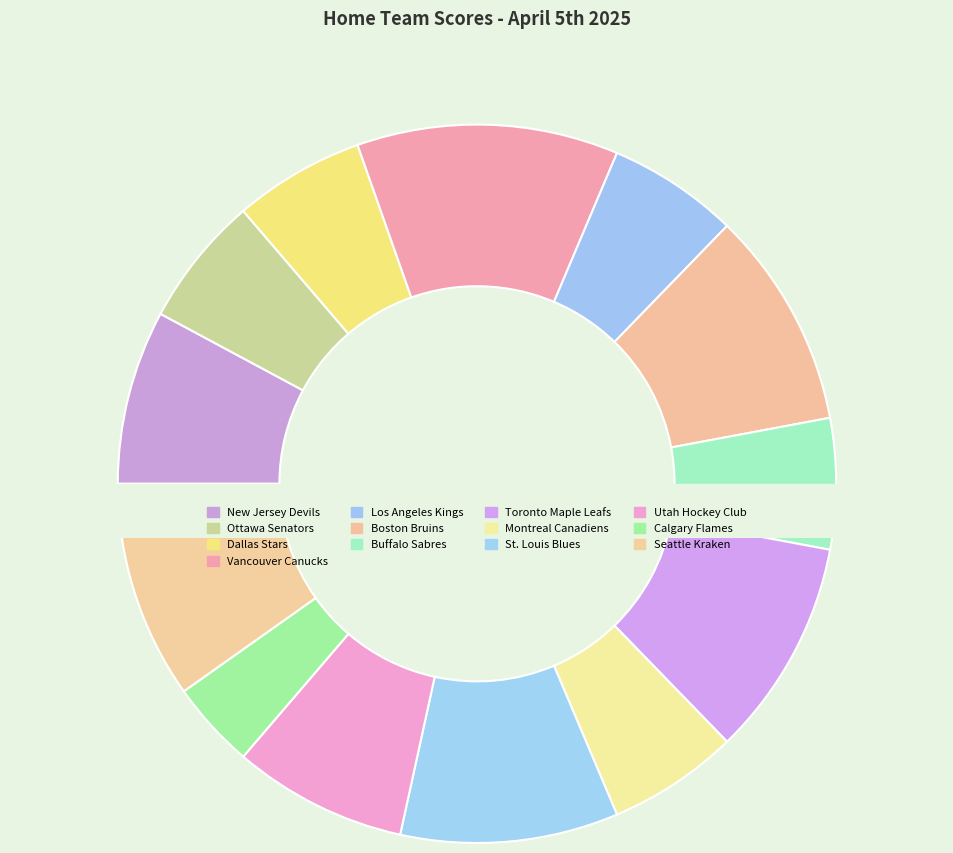

Between Buffalo Sabres and Calgary Flames, which is larger?

Buffalo Sabres